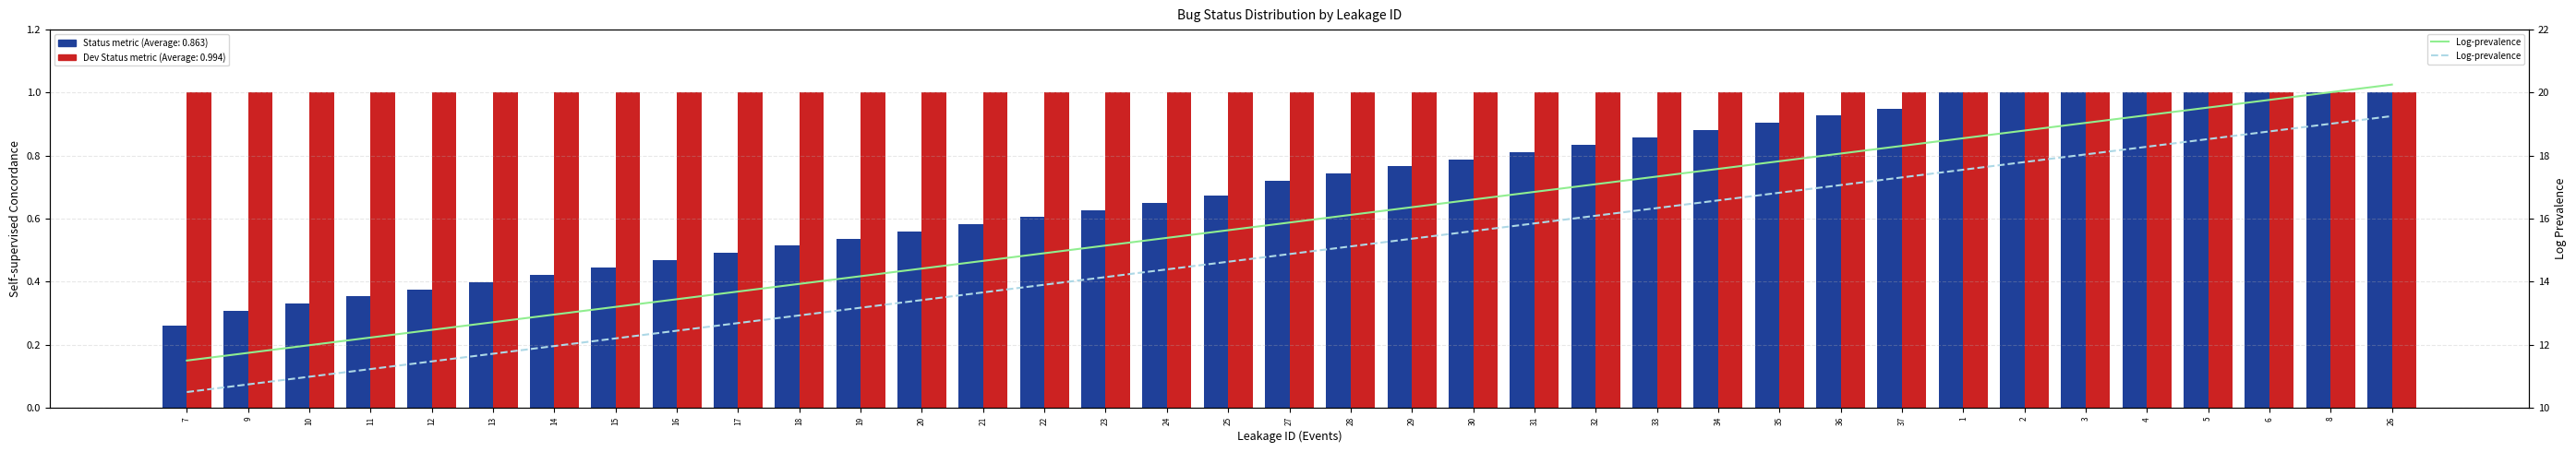

What is the difference between the maximum and second lowest values?

8.5